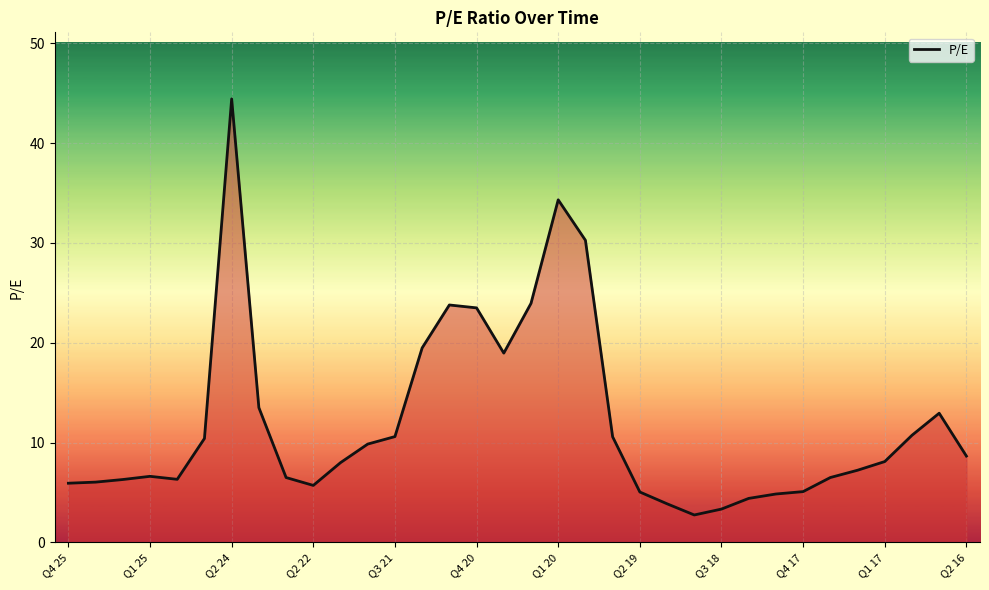

What is the minimum value shown in the chart?

2.8